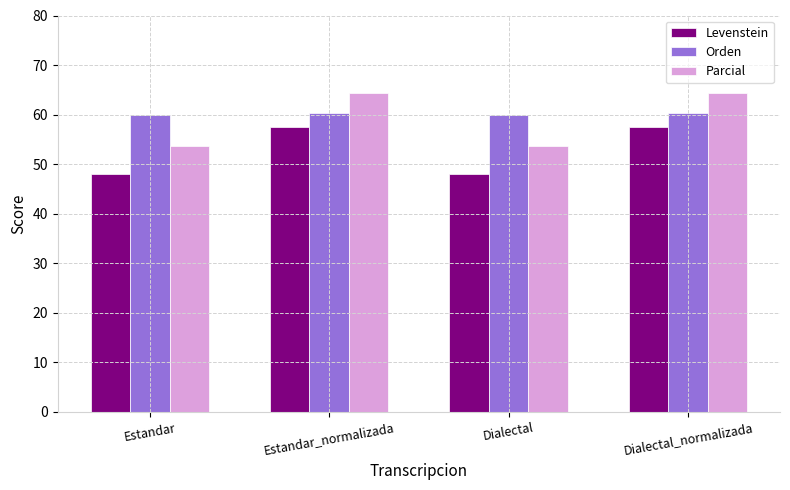

What is the sum of the Levenstein values at Dialectal and Estandar?

96.1